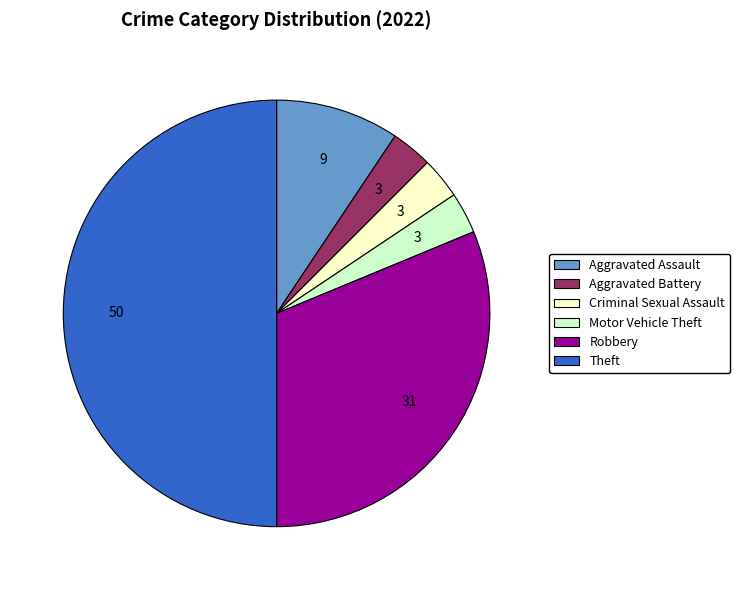

Approximately how many times larger is the value at Criminal Sexual Assault compared to Aggravated Battery?

1.0